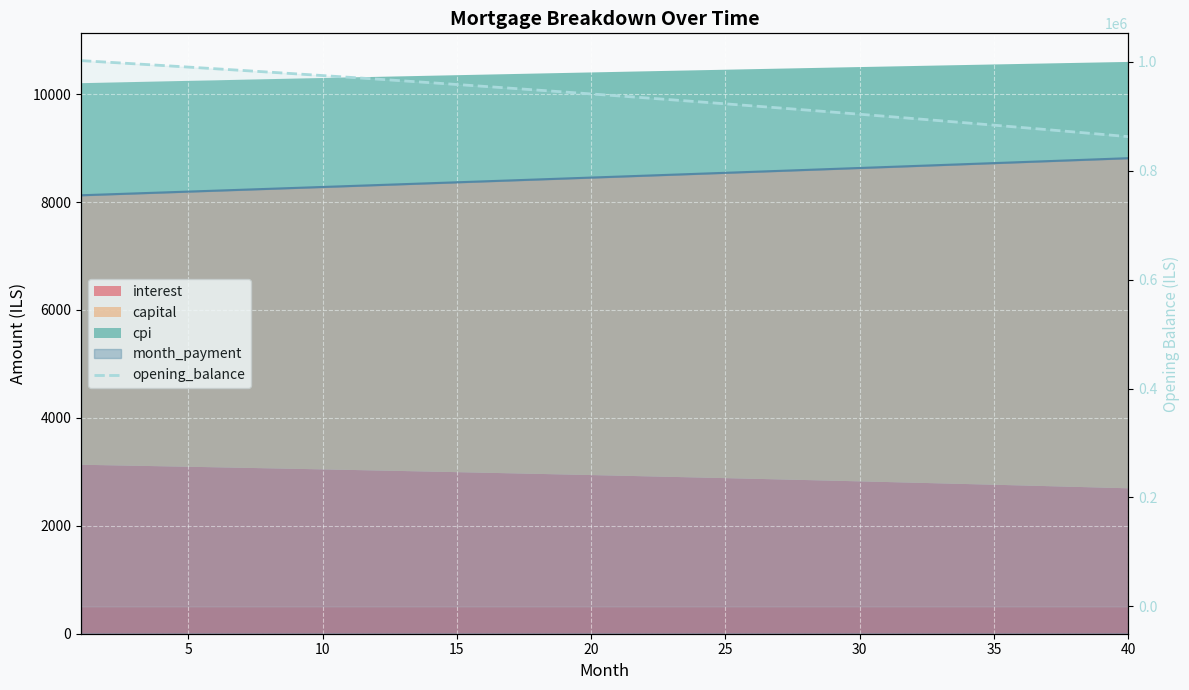

How many values are below 940954?

20